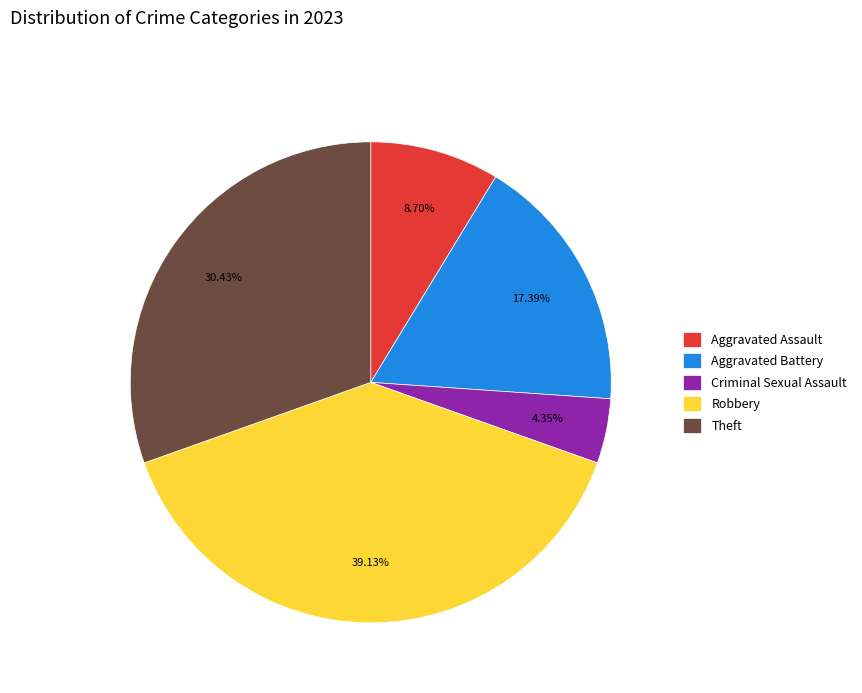

Is the sum of Aggravated Assault and Aggravated Battery greater than half?

No